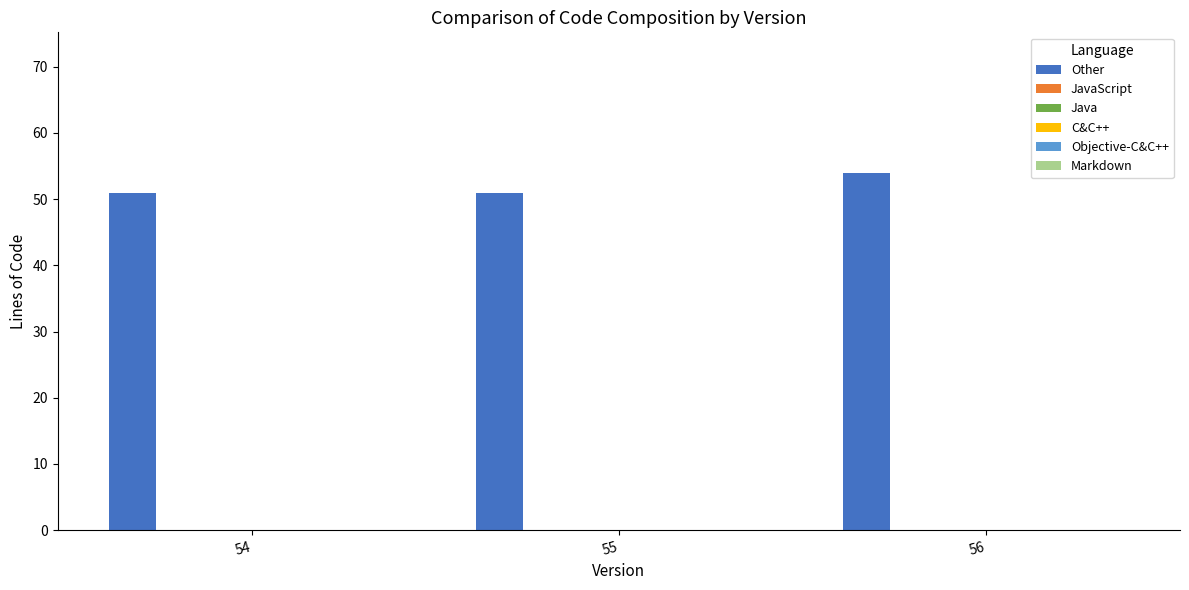

What is the smallest value displayed?

51